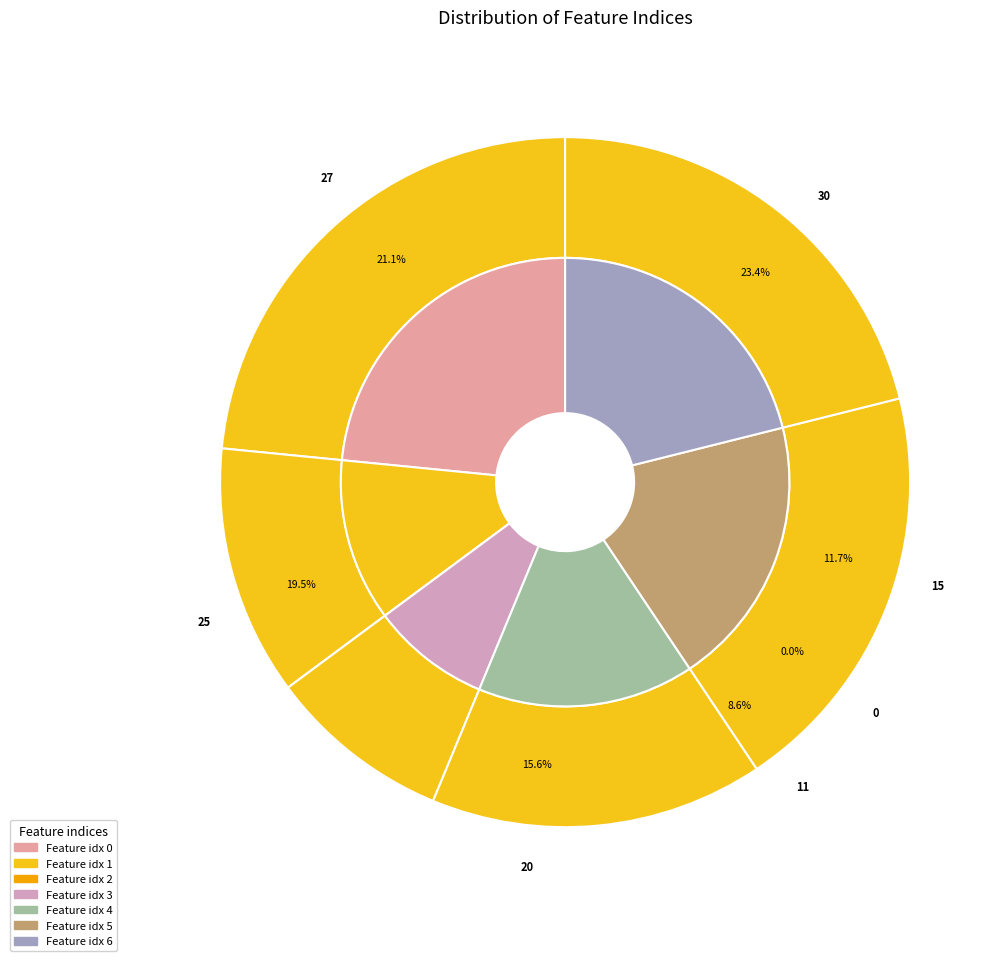

What is the ratio of the value at 3 to the value at 6?

0.4